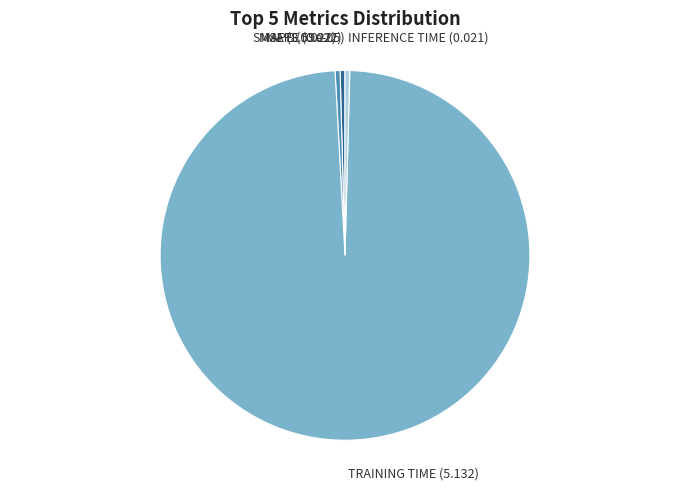

Is there a majority slice in this chart?

Yes